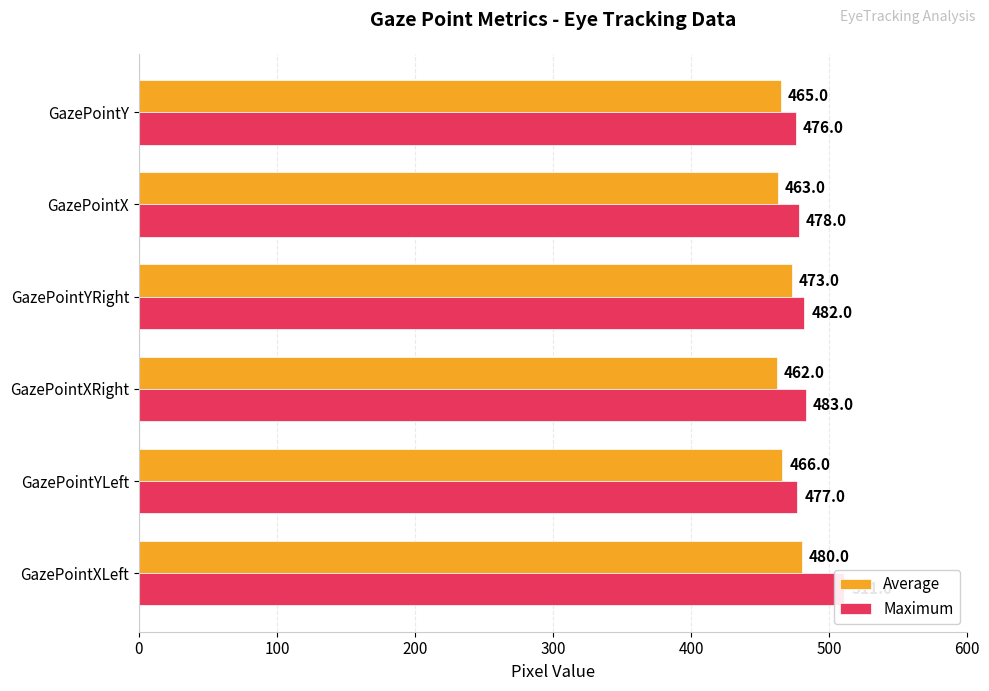

Which series has the largest total across all categories?

Maximum